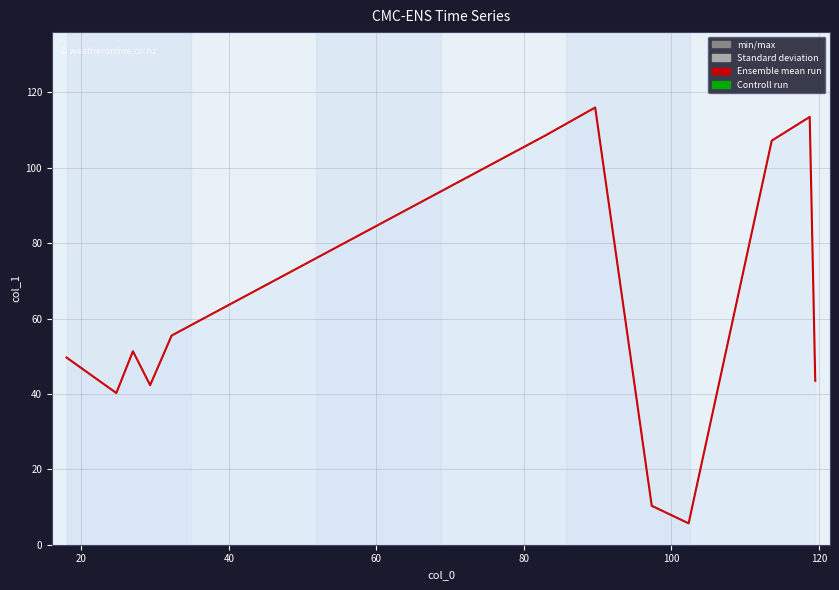

What is the difference between the maximum and minimum values?

110.3